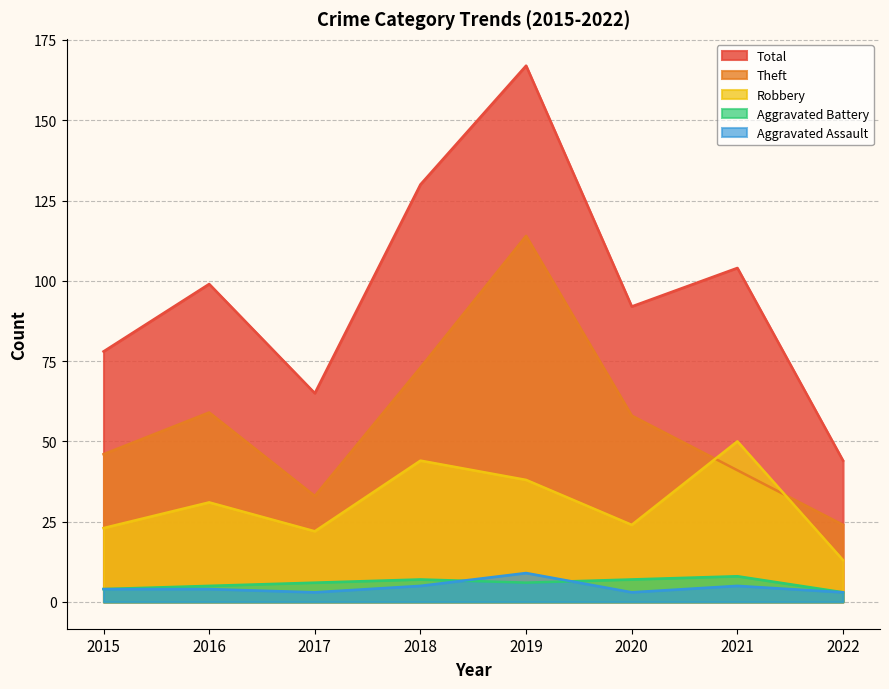

Read the Aggravated Battery value at 2018.

7